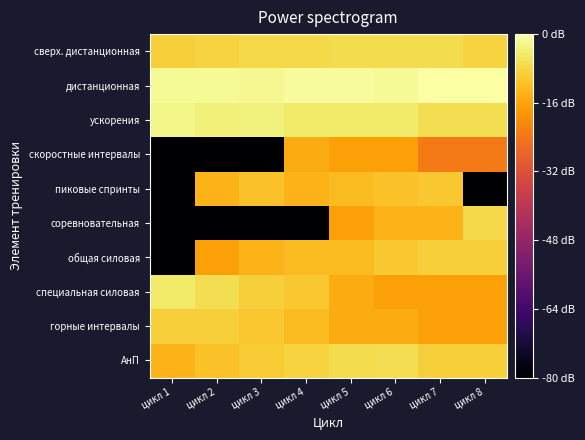

What is the smallest value displayed?

-6.0